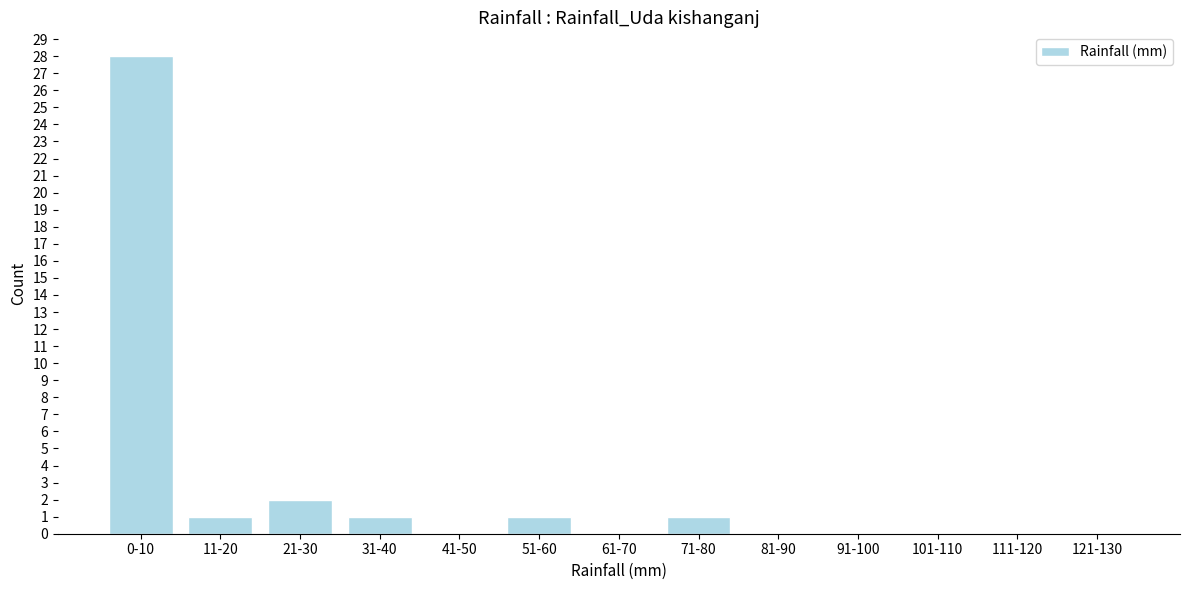

Reading left to right, extract all data points from this chart.

0-10=28	11-20=1	21-30=2	31-40=1	41-50=0	51-60=1	61-70=0	71-80=1	81-90=0	91-100=0	101-110=0	111-120=0	121-130=0